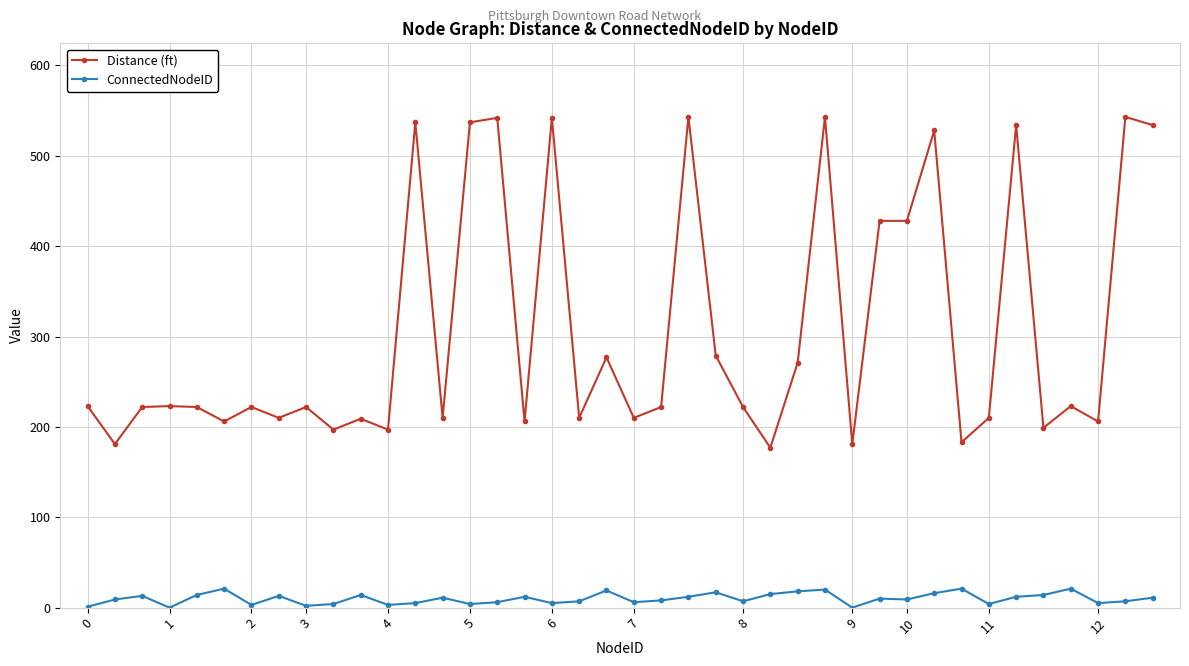

How many lines are shown in the chart?

2